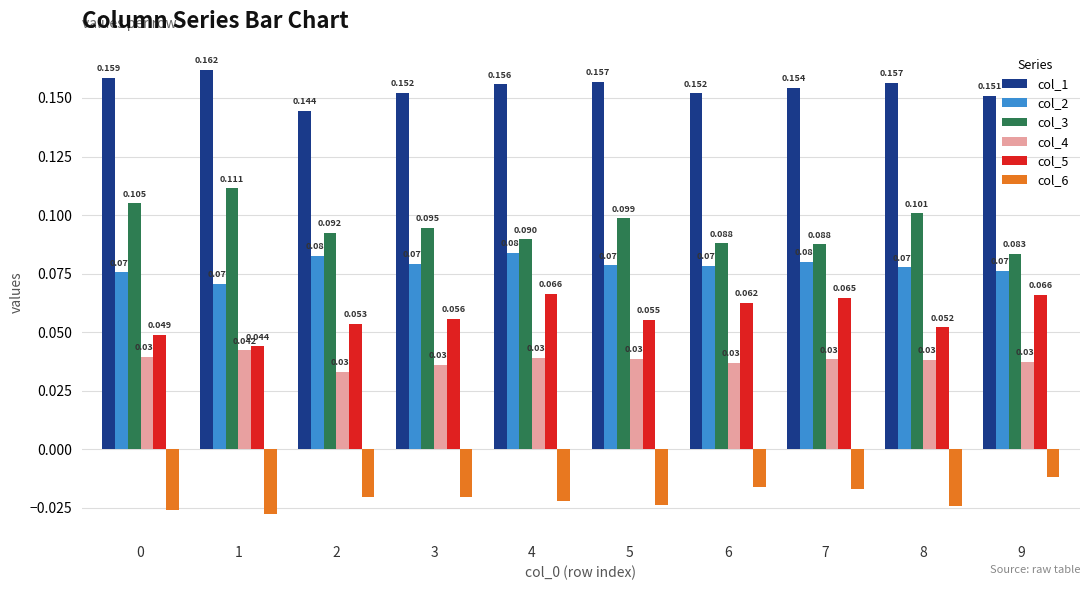

Rank the series at 3 from highest to lowest value.

col_1, col_3, col_2, col_5, col_4, col_6